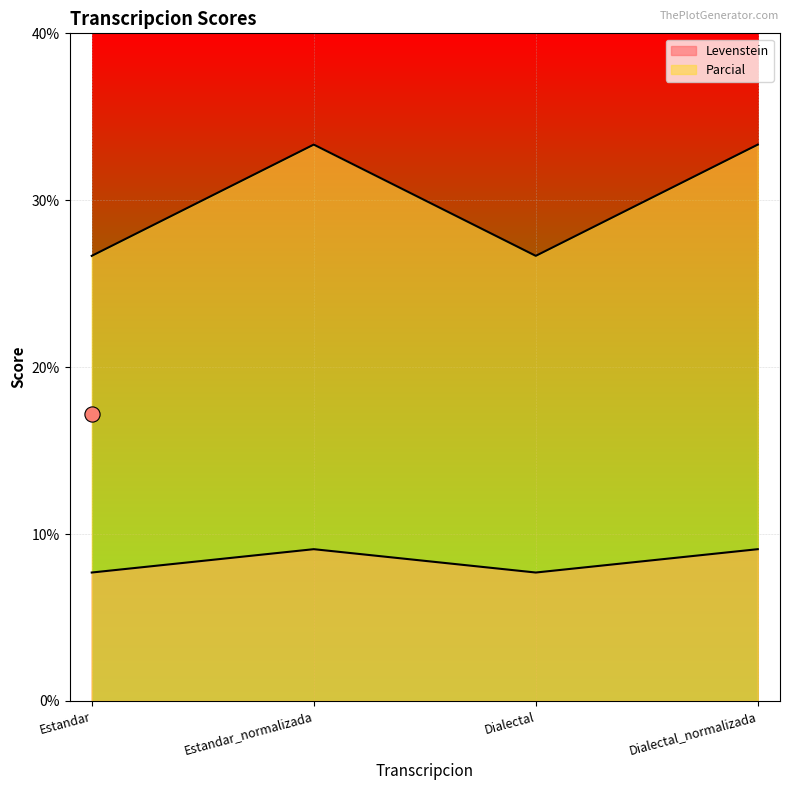

At how many categories does at least one series exceed 16?

4